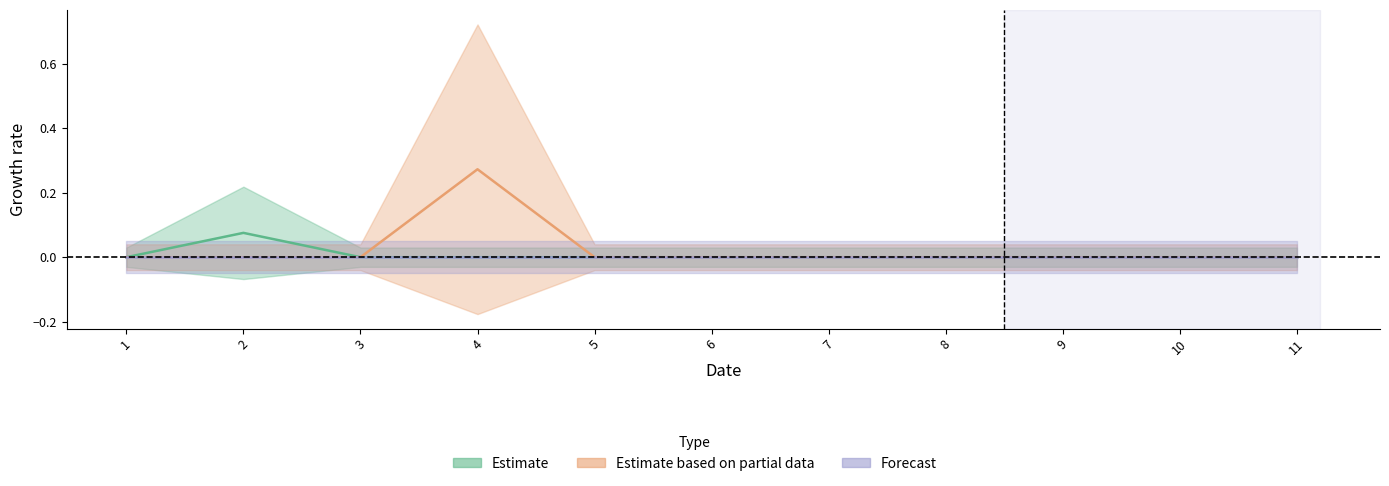

What value does the Estimate series have at 2?

0.1